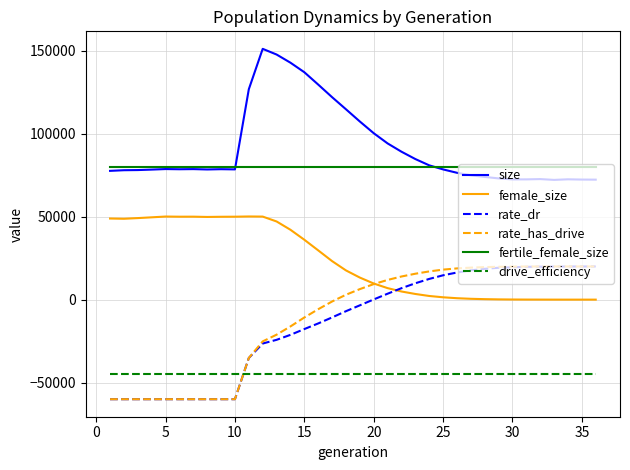

Which series has the largest total across all categories?

size